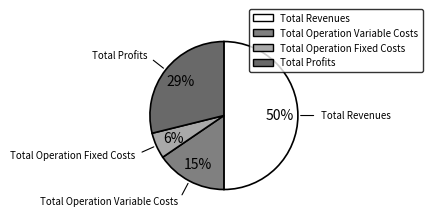

Which slice is the largest?

Total Revenues